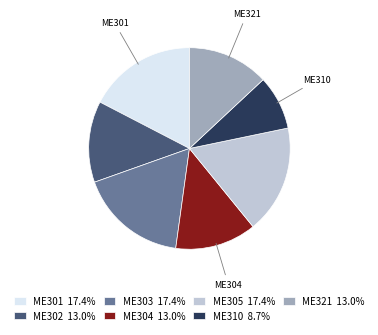

How many slices are in this pie chart?

7